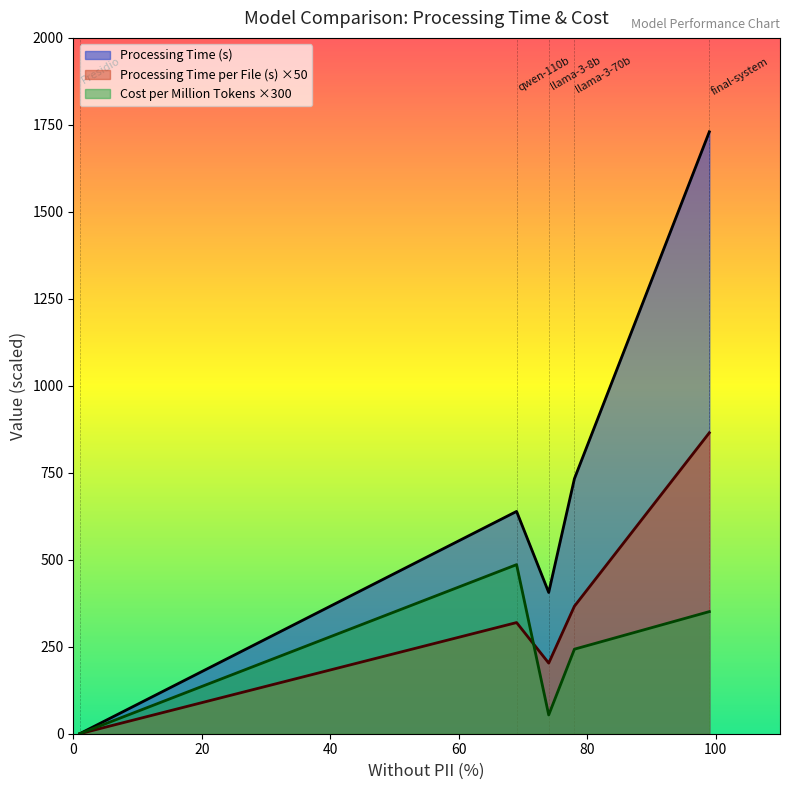

True or false: Processing Time (s) and Processing Time per File (s) intersect in this chart.

False